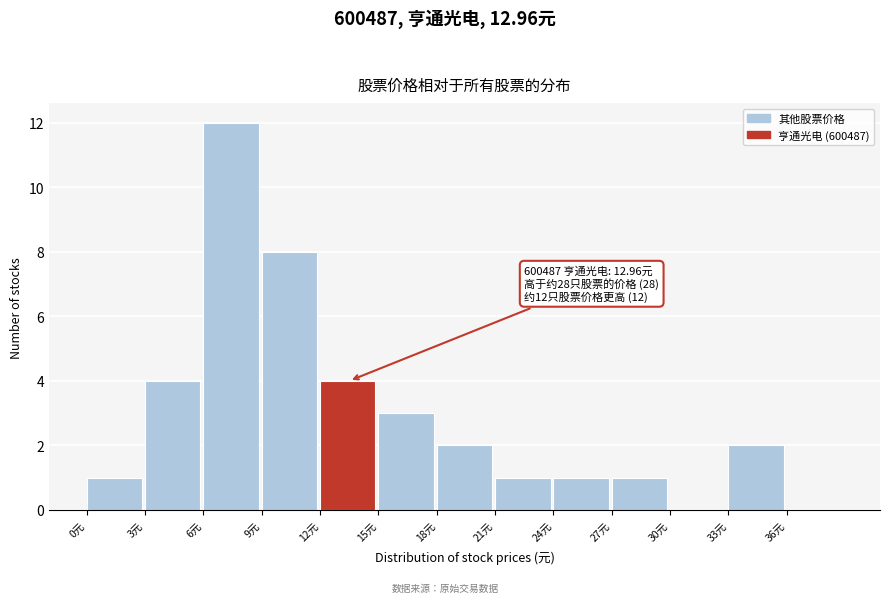

Over which range of the x-axis is the bar tallest?

6 to 9